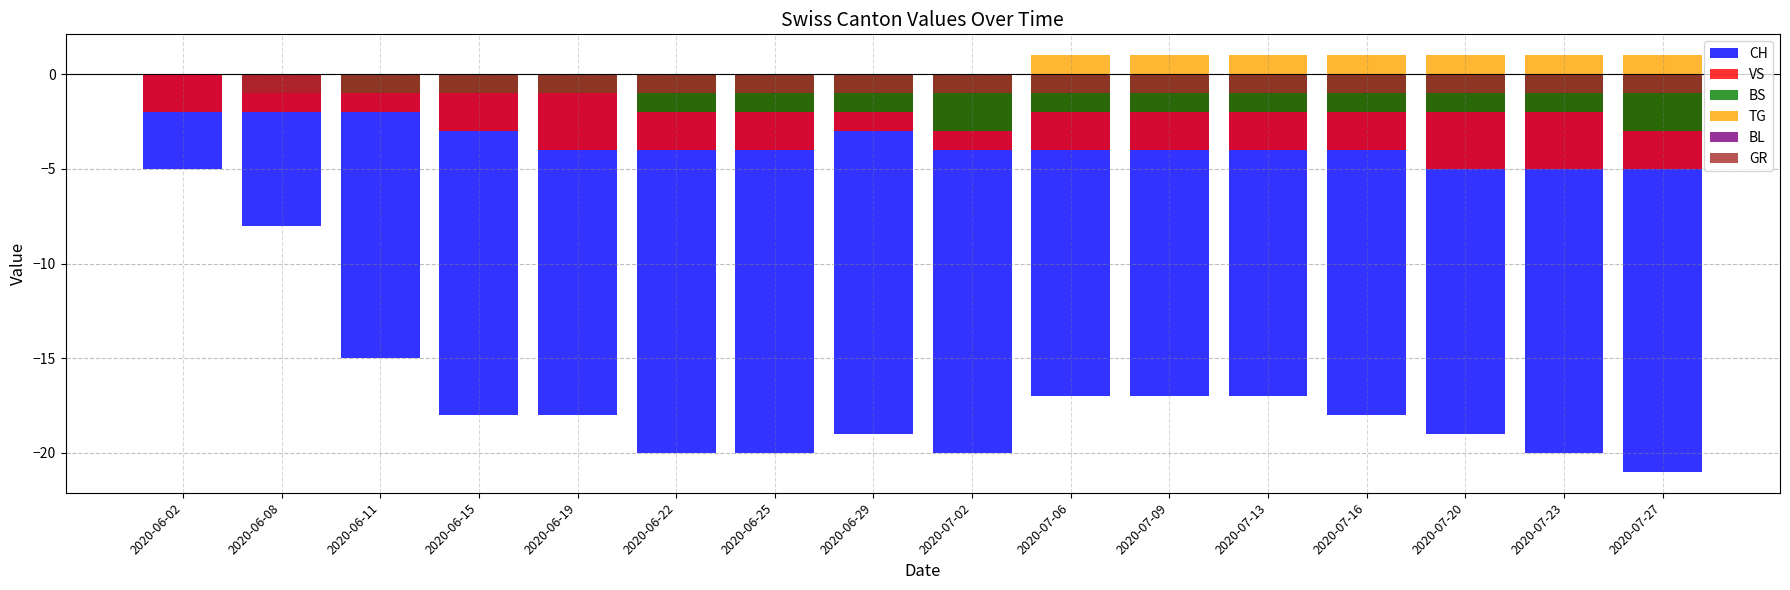

What is the sum of all BS values?

-27